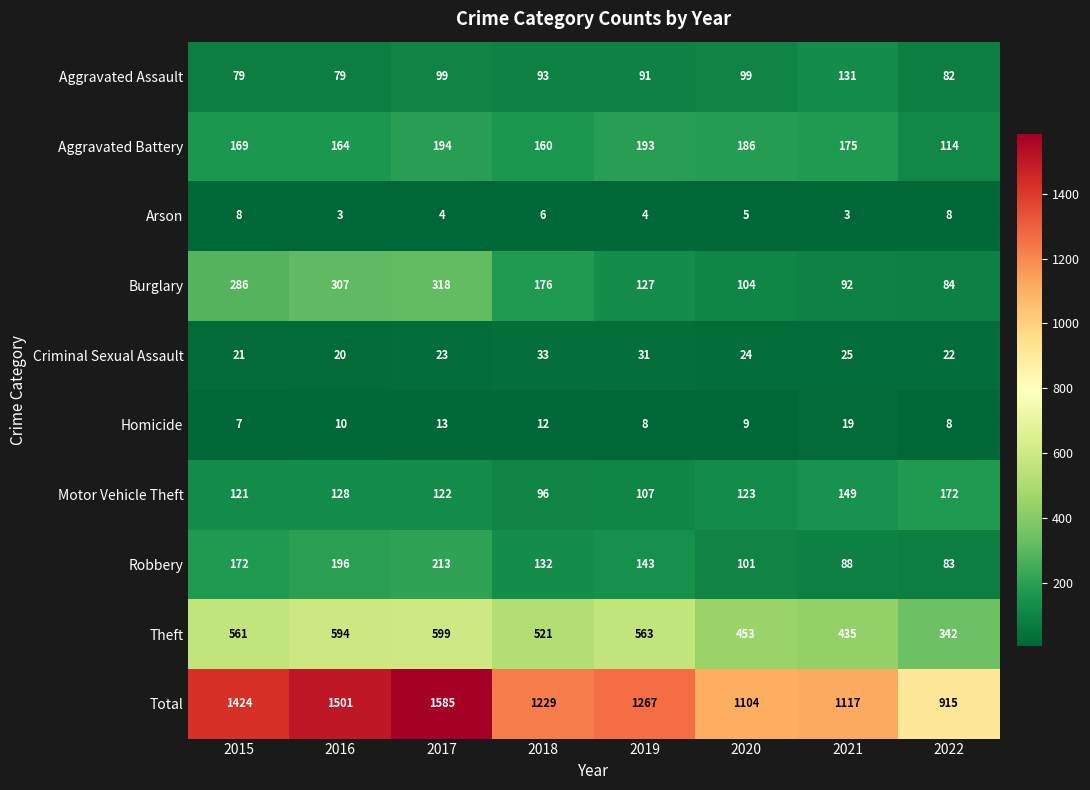

Which series changed the most between 2016 and 2018?

Total